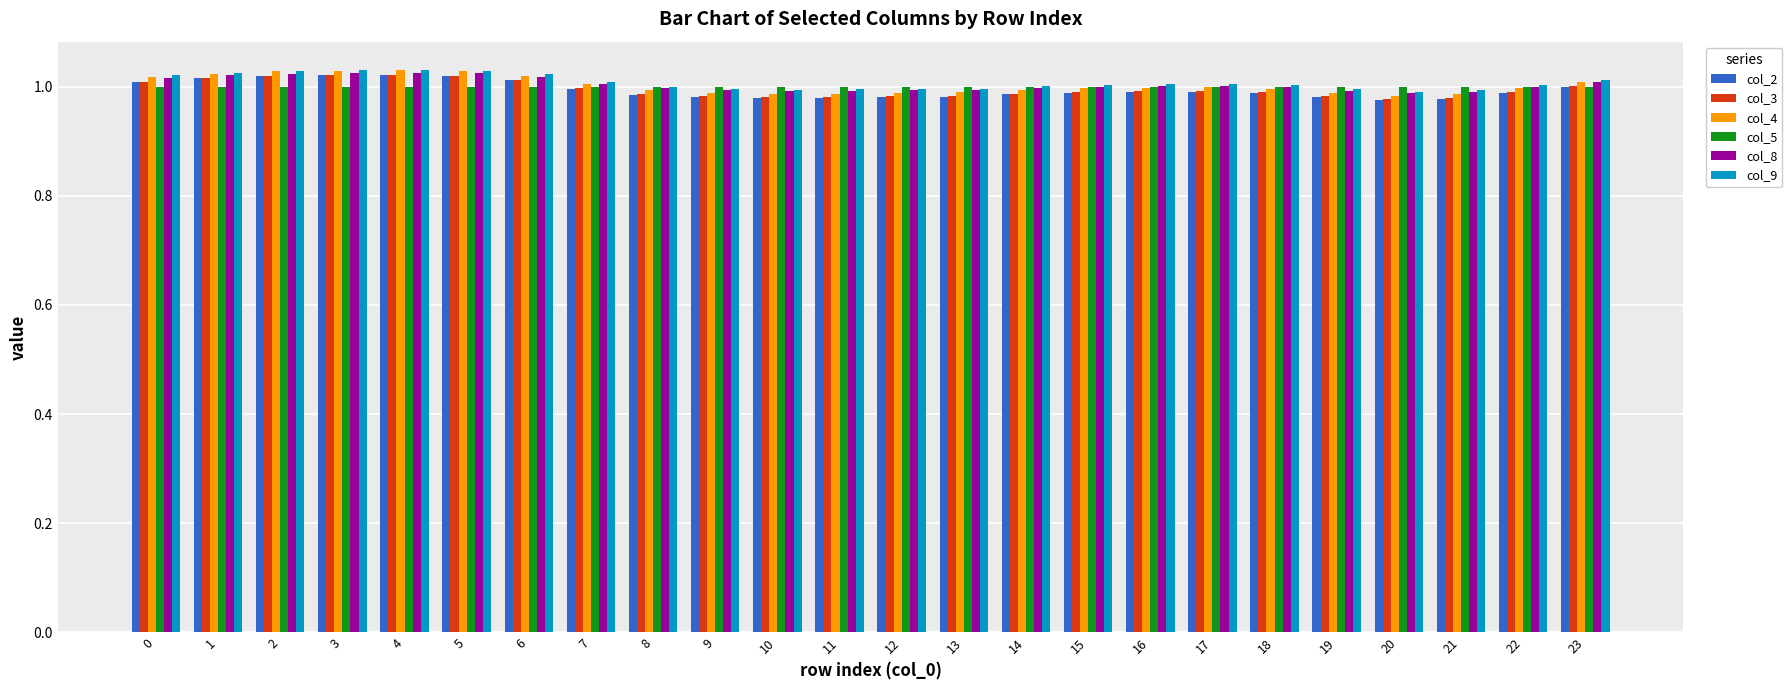

The value of col_9 at 19 is 1.5. True or false?

False